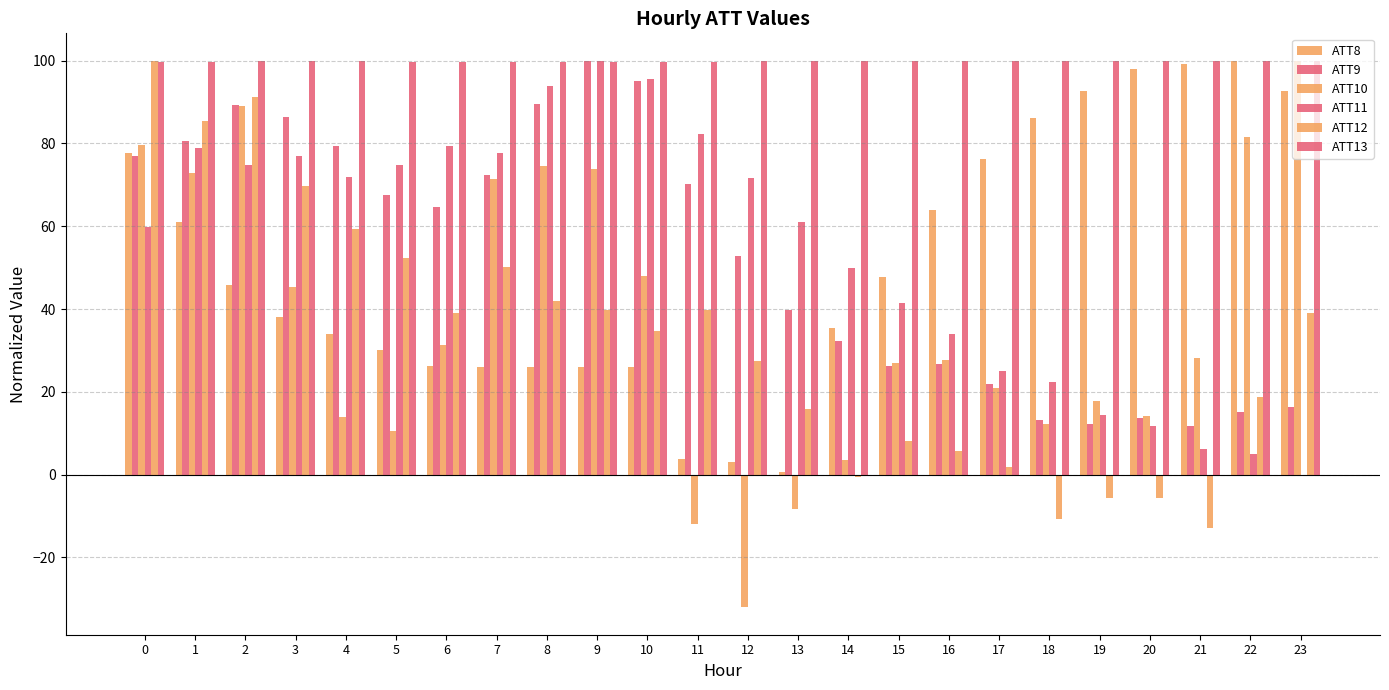

How many series are shown in this chart?

6